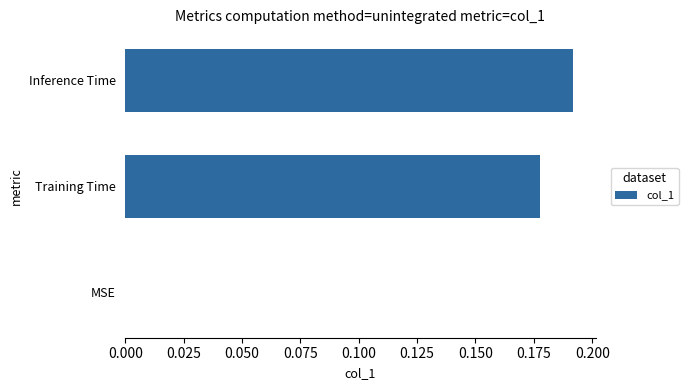

At which category does the chart reach its peak across all series?

Inference Time